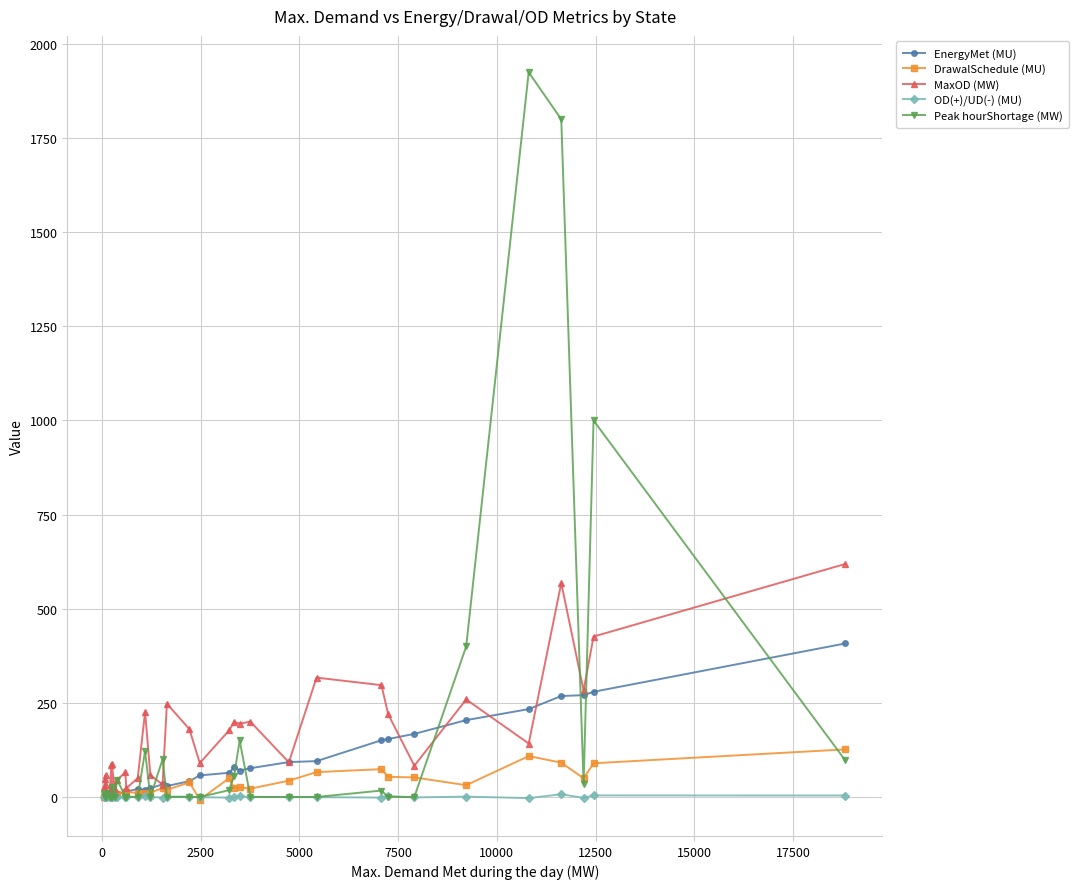

List the series in order of their peak value, highest first.

Peak hourShortage (MW), MaxOD (MW), EnergyMet (MU), DrawalSchedule (MU), OD(+)/UD(-) (MU)